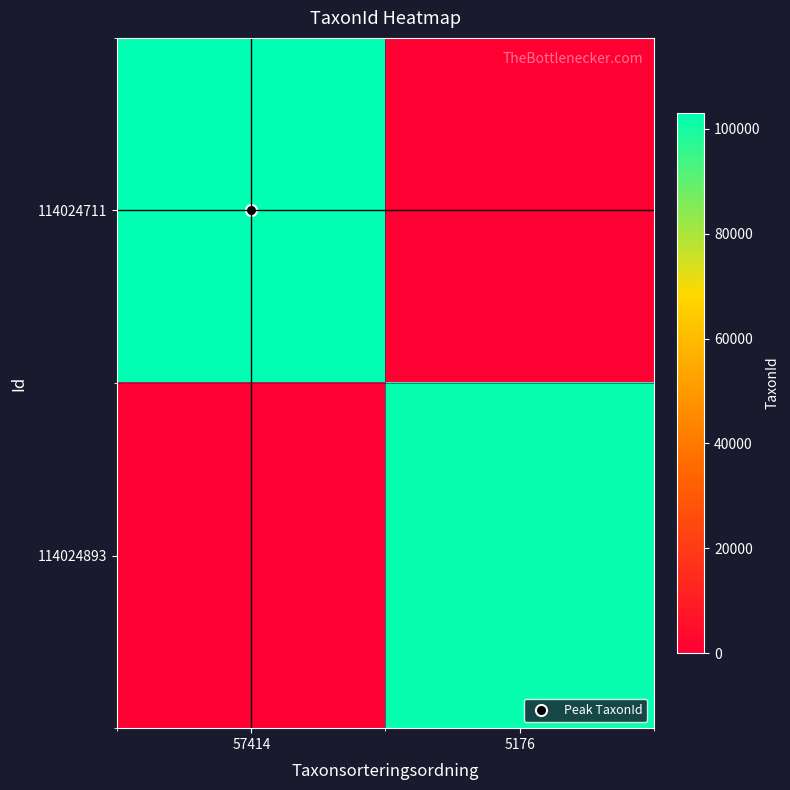

Between 57414 and 5176, which is larger?

57414